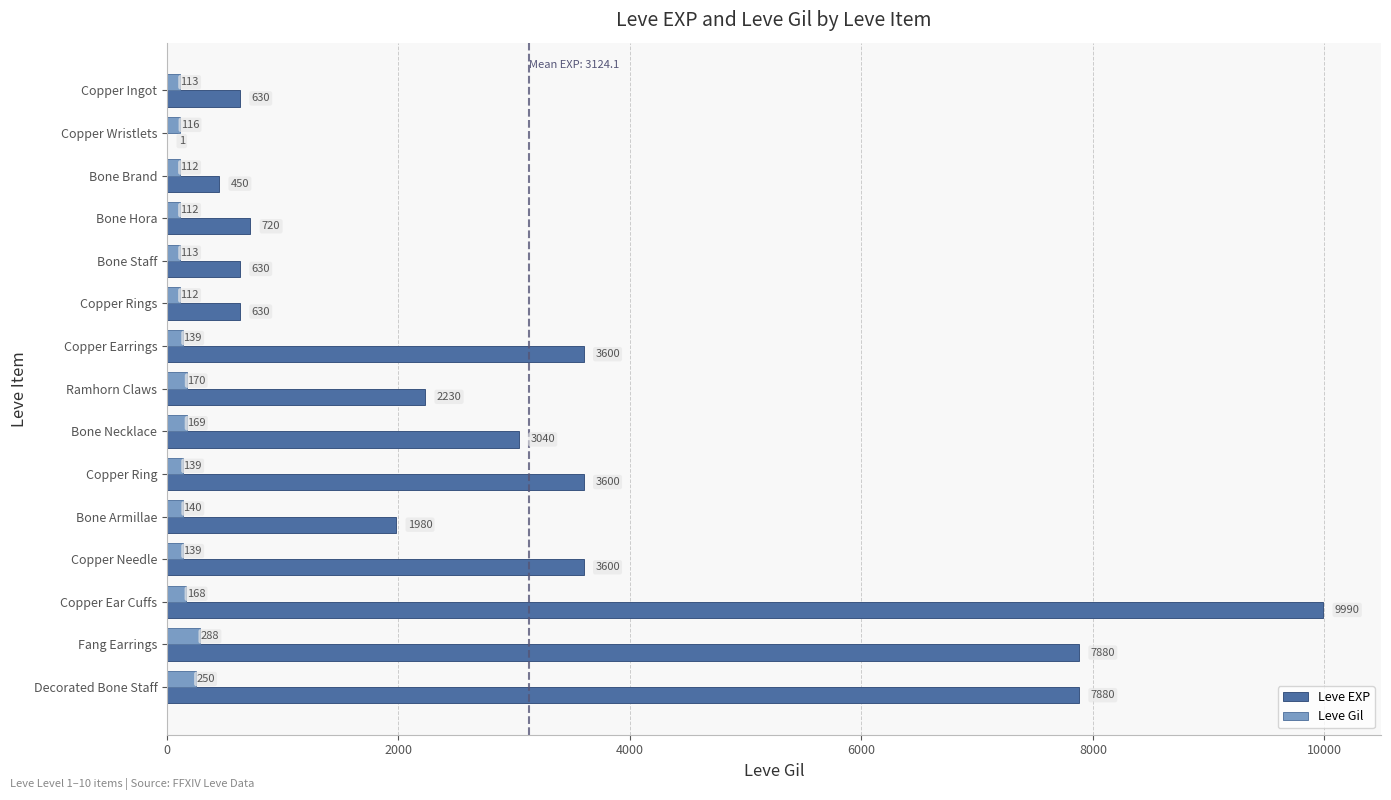

What is the maximum value shown in the chart?

9990